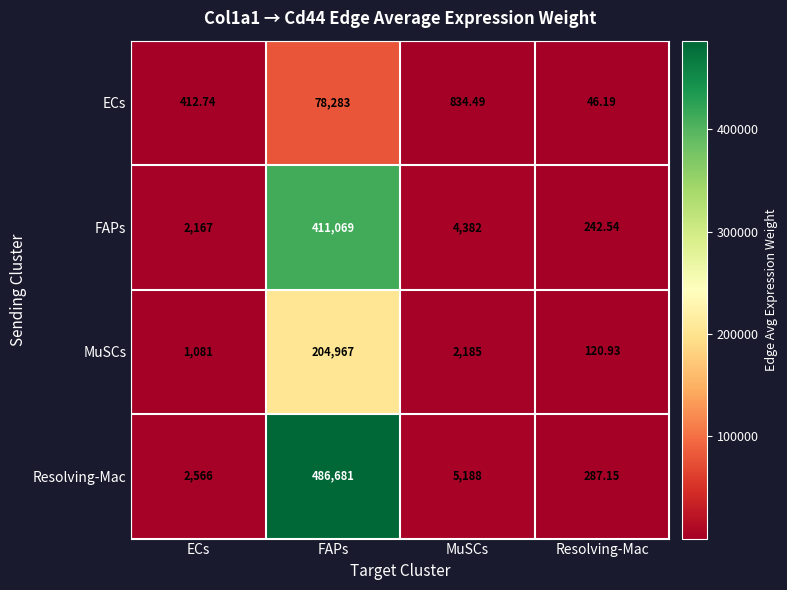

At which label does Resolving-Mac first exceed 5188?

FAPs